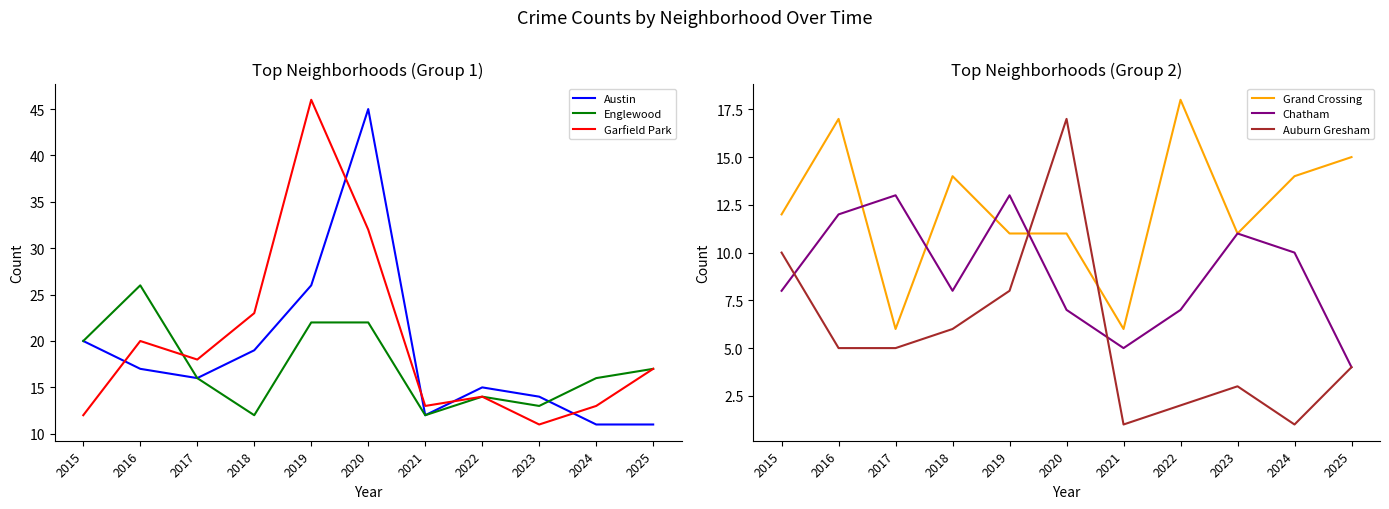

True or false: Garfield Park has a value of 20 at 2019.

False